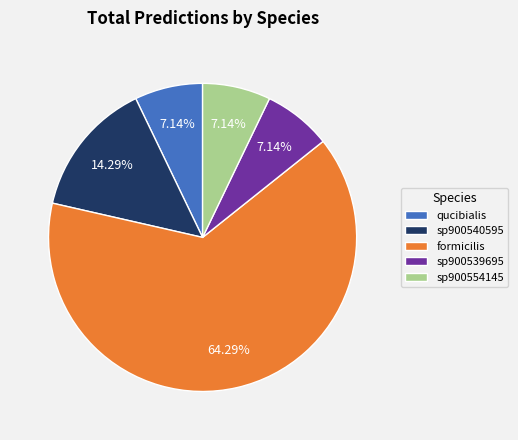

Which category accounts for the majority?

formicilis